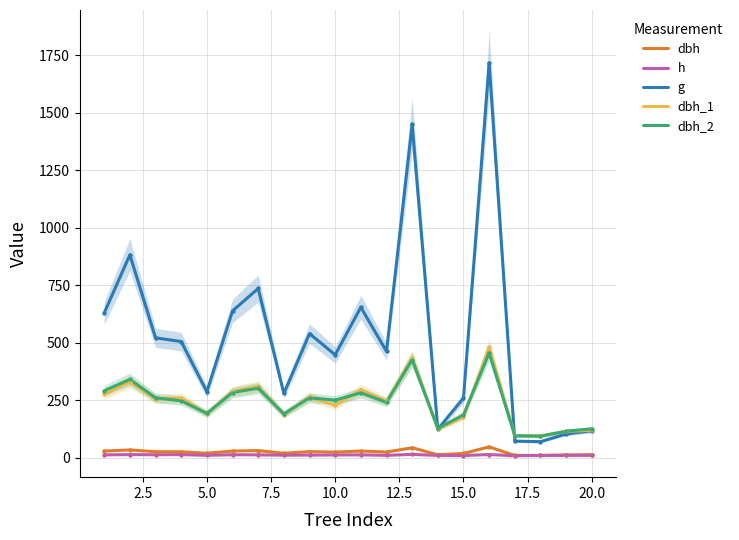

Which series has the widest spread of Y values?

g